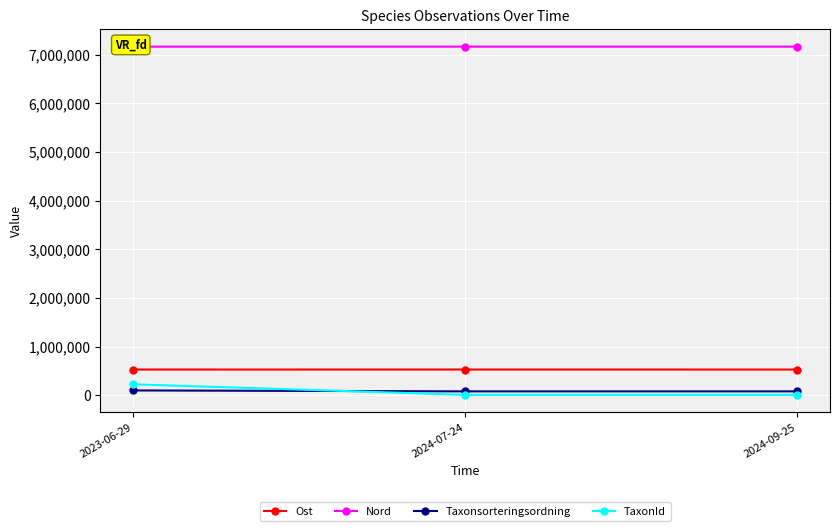

What is the value of the TaxonId point at the 1st from the left?

223597